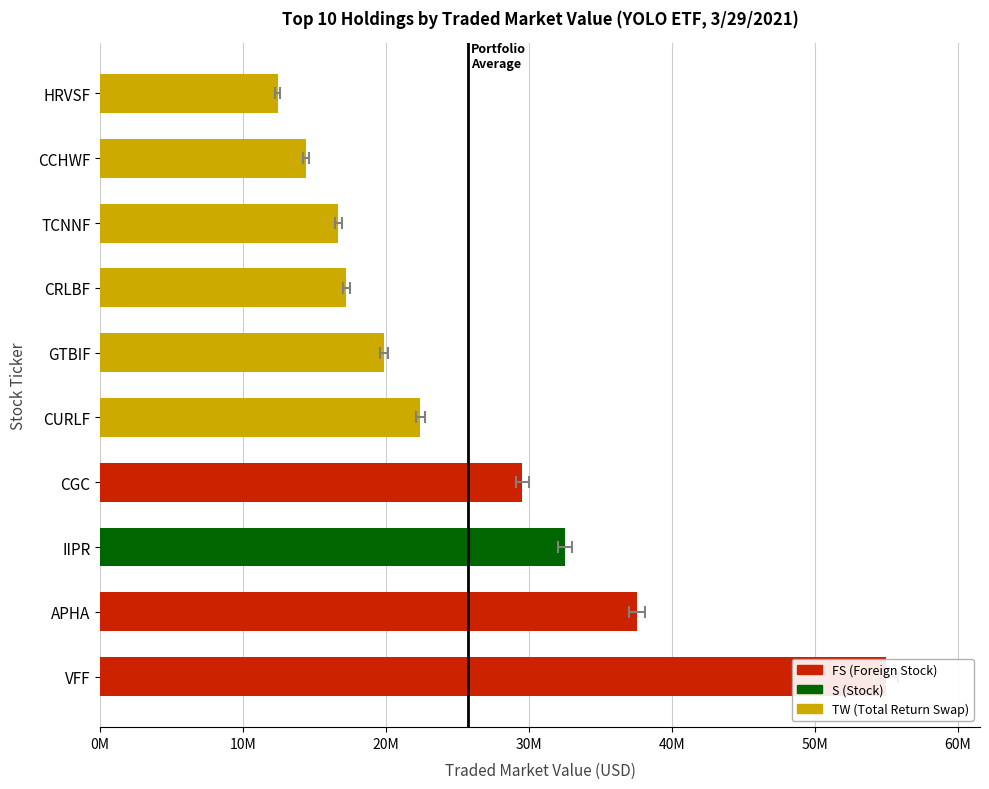

Does the chart contain stacked bars?

No